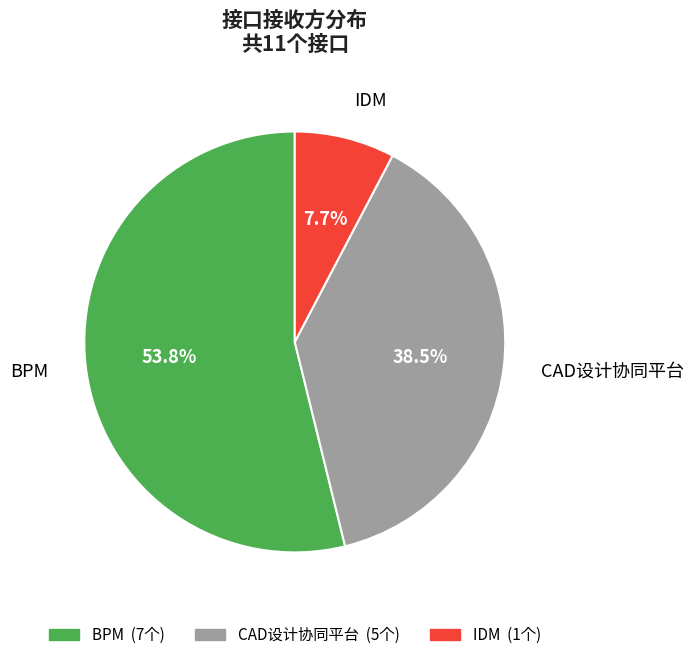

Which has a higher value, IDM or BPM?

BPM